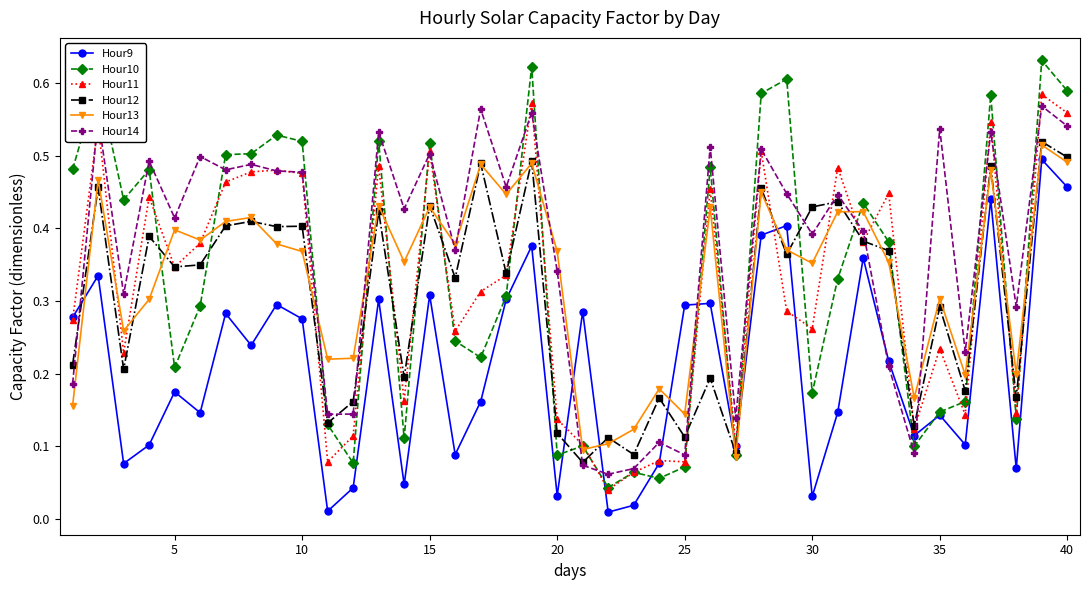

After their last crossing, which series has the higher values: Hour11 or Hour14?

Hour11